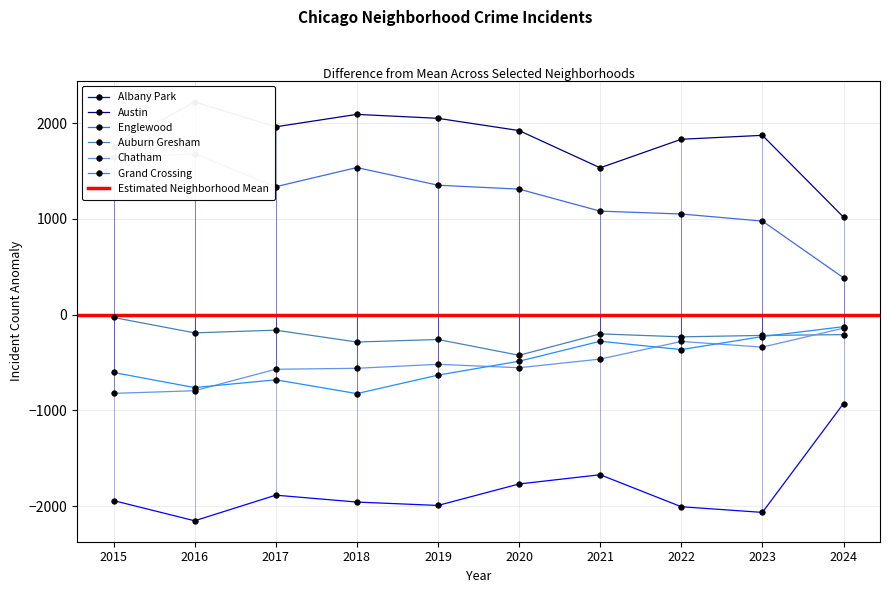

What is the value of the Grand Crossing point at the 9th from the left?

-228.7